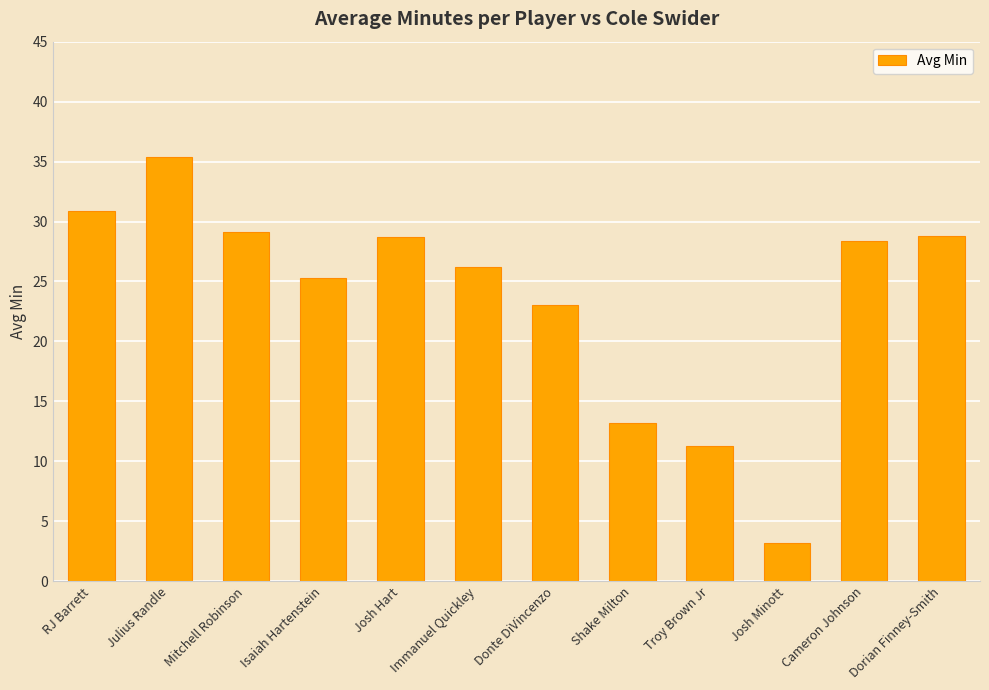

Which has a higher value, Dorian Finney-Smith or Immanuel Quickley?

Dorian Finney-Smith